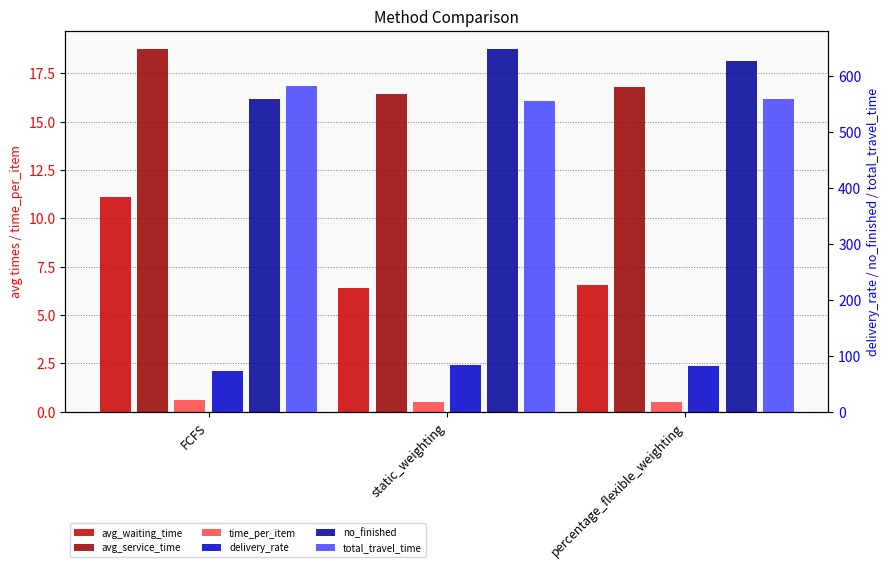

Read the avg_service_time value at FCFS.

18.8